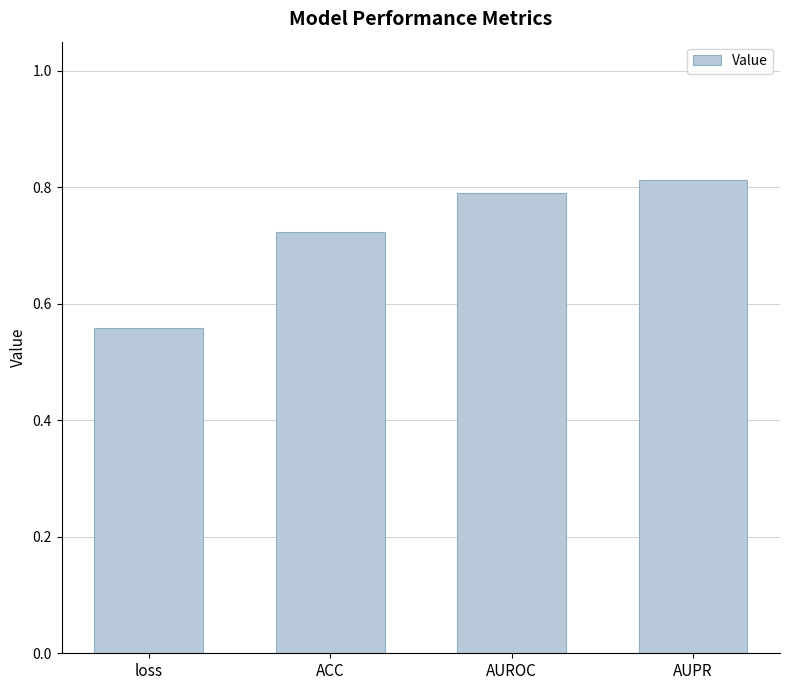

Rank the categories by value from lowest to highest.

loss, ACC, AUROC, AUPR